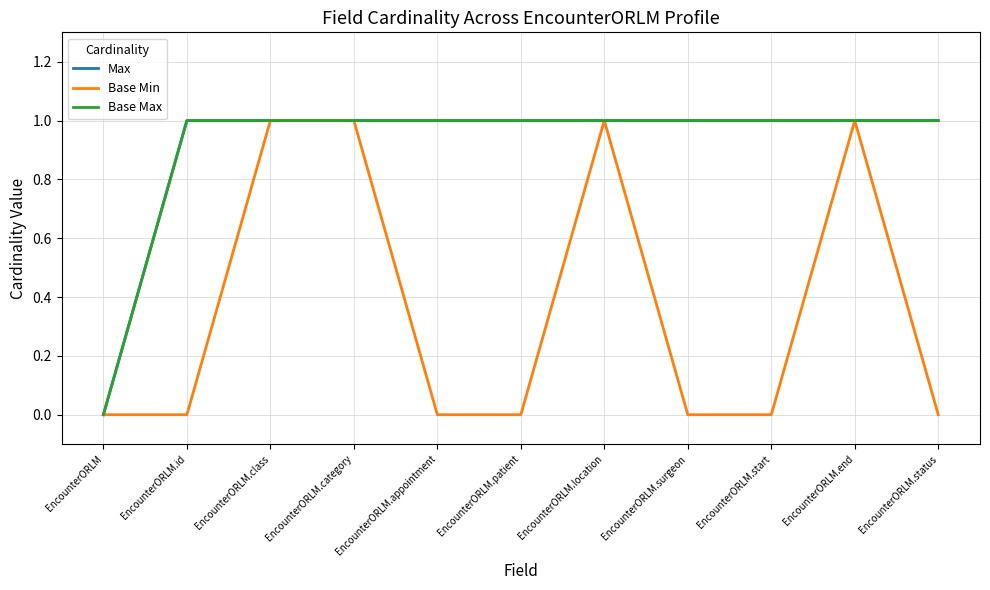

Does the chart display data point markers on the line(s)?

No